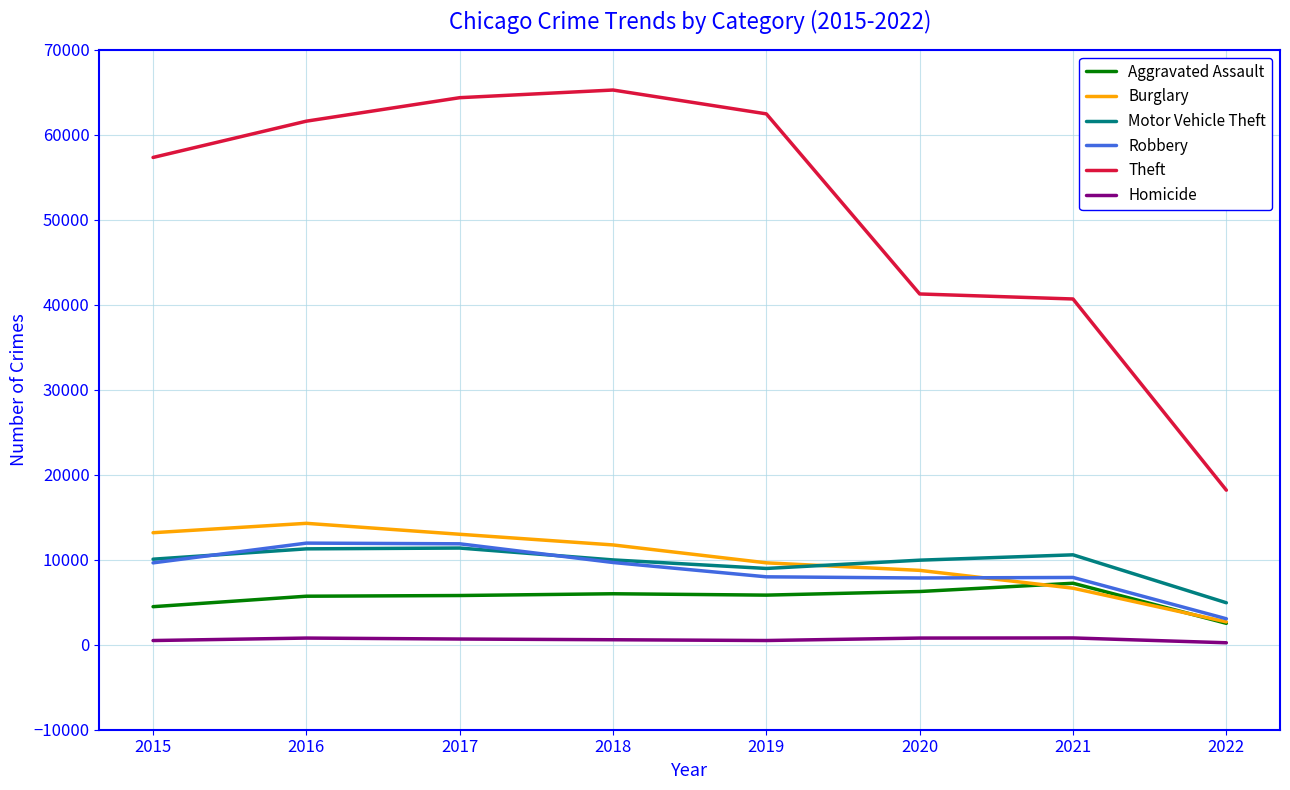

At which category does the chart reach its peak across all series?

2018